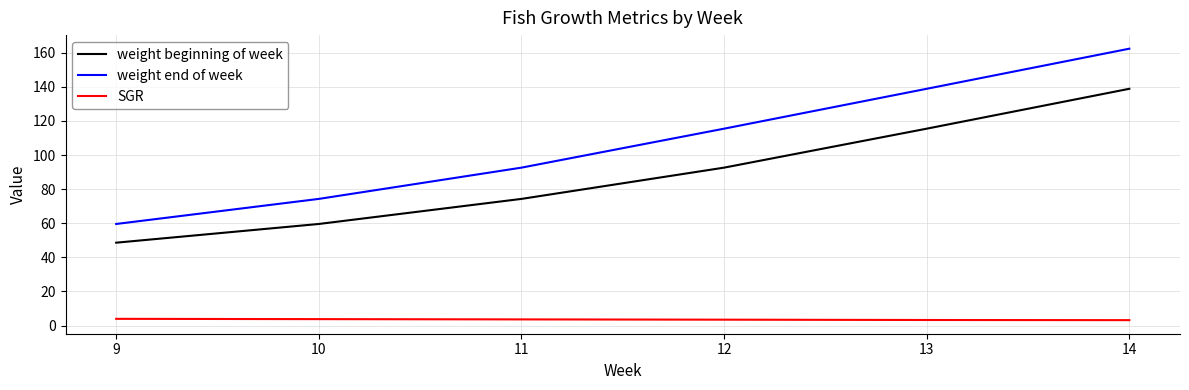

Which series has the largest total across all categories?

weight end of week